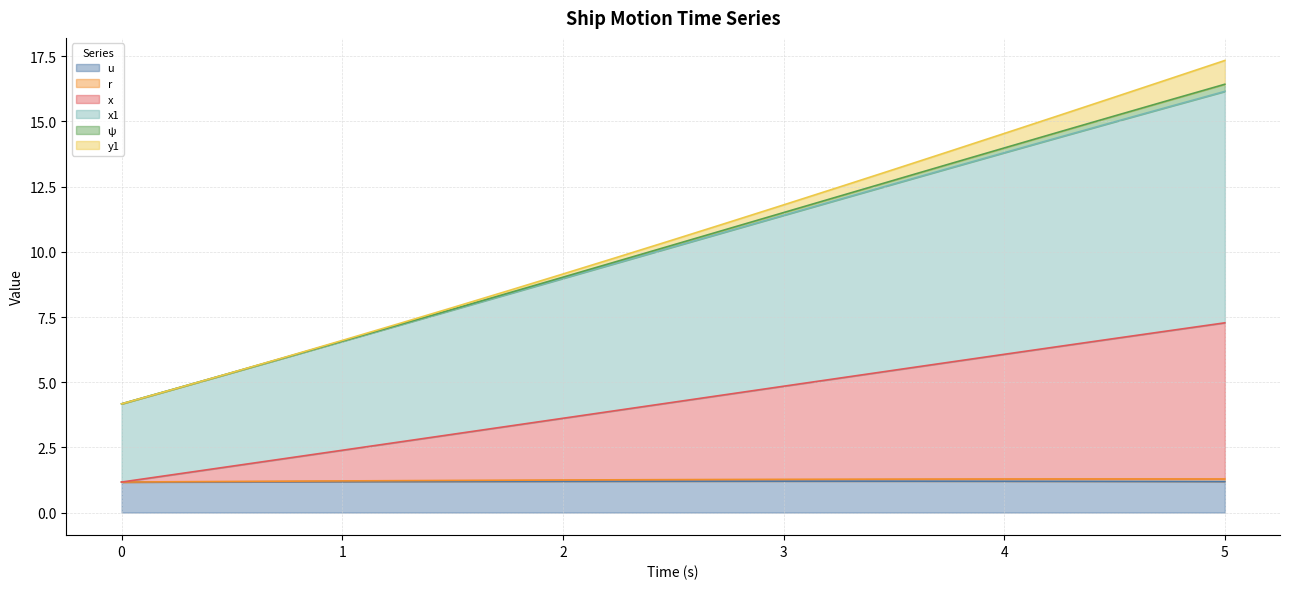

Does the chart display data point markers on the line(s)?

No